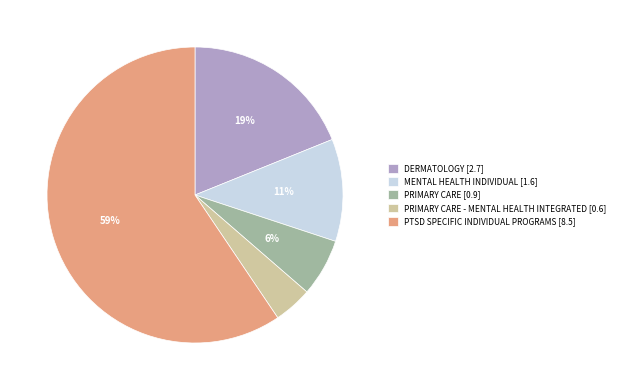

What is the ratio of the value at PTSD SPECIFIC INDIVIDUAL PROGRAMS [8.5] to the value at DERMATOLOGY [2.7]?

3.1